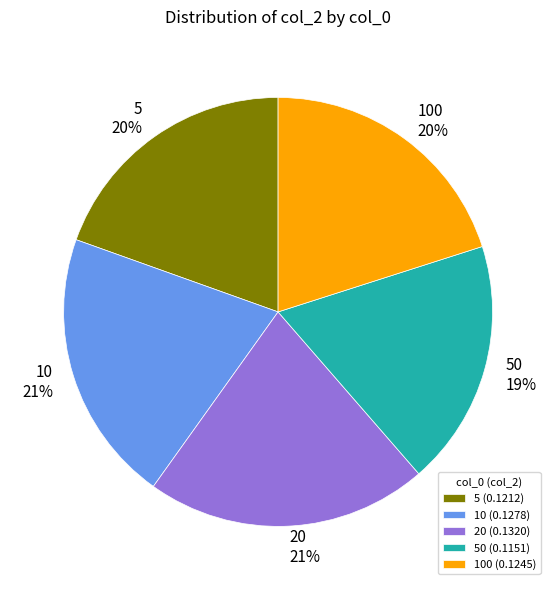

True or false: 20 accounts for 31% of the total.

False